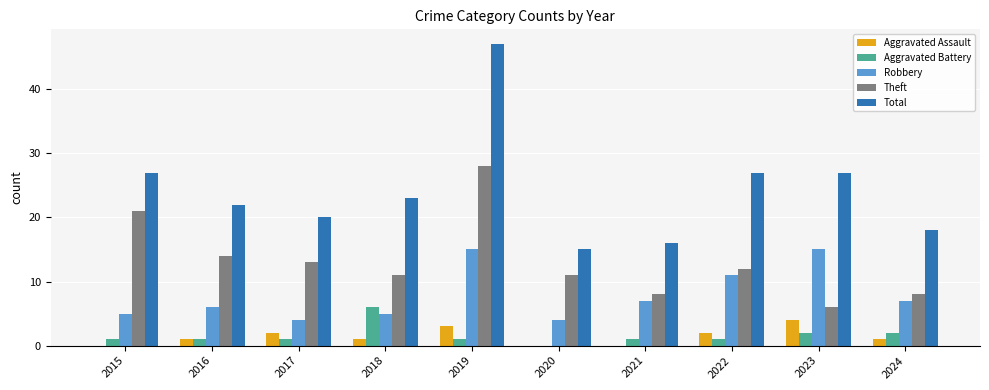

True or false: Theft has a value of 19 at 2022.

False